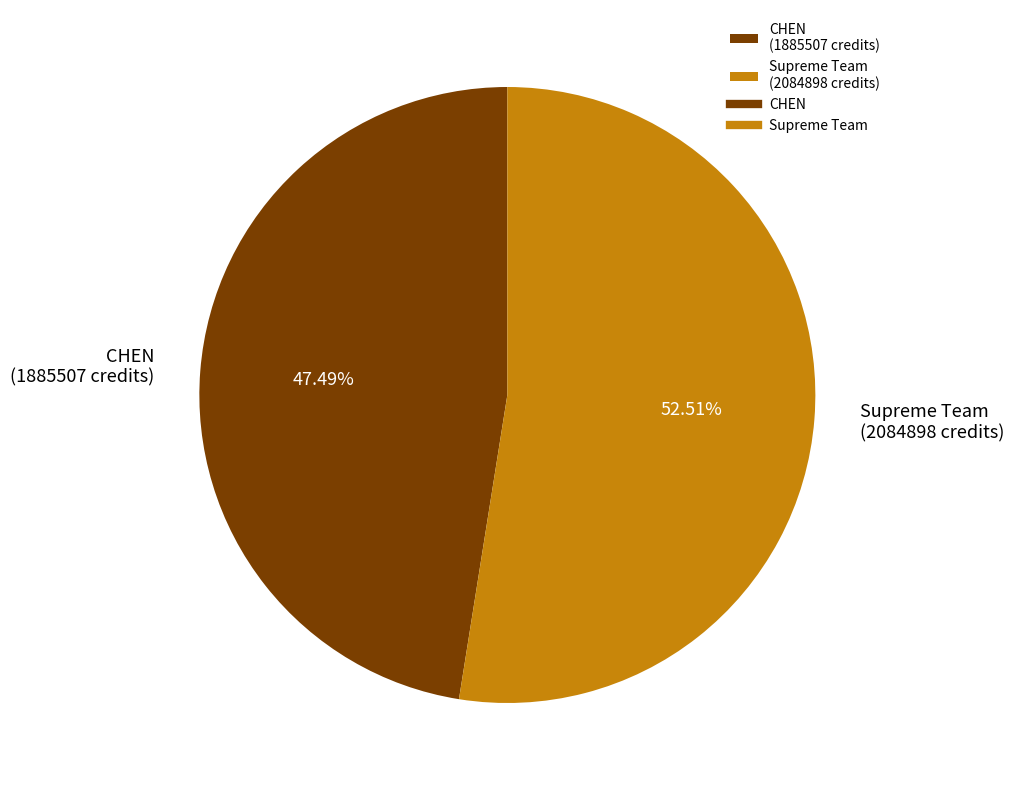

Is it true that CHEN is 47% of the pie?

True